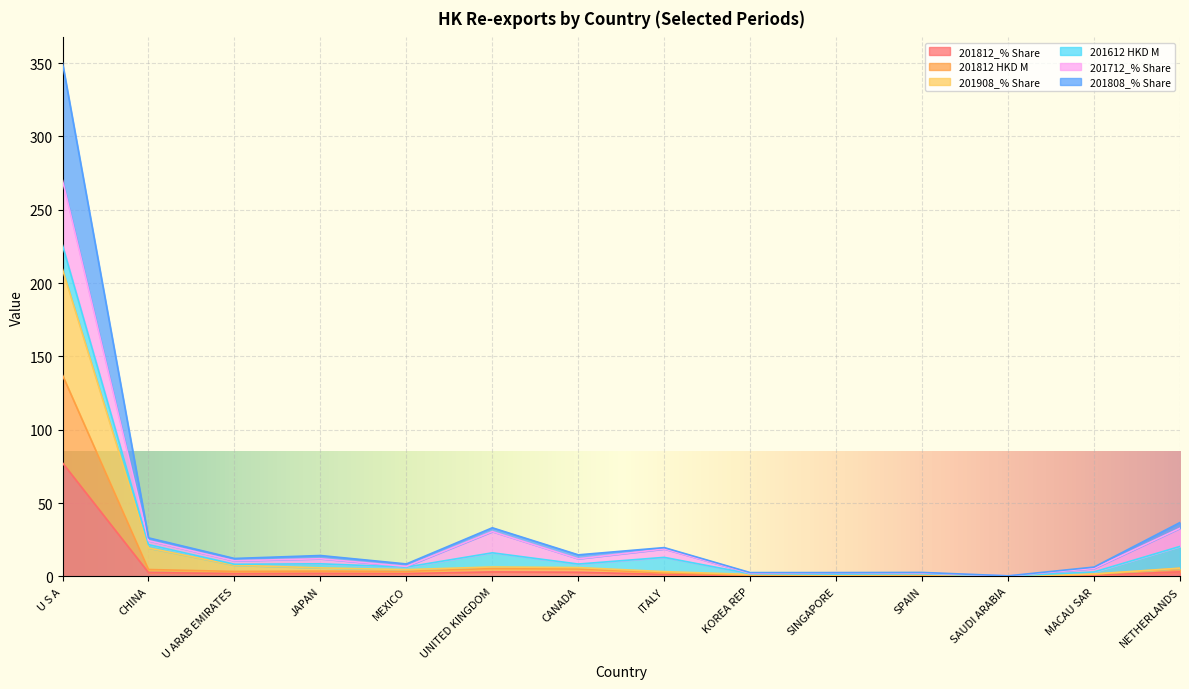

What is the highest value of the 201812_% Share series?

77.4